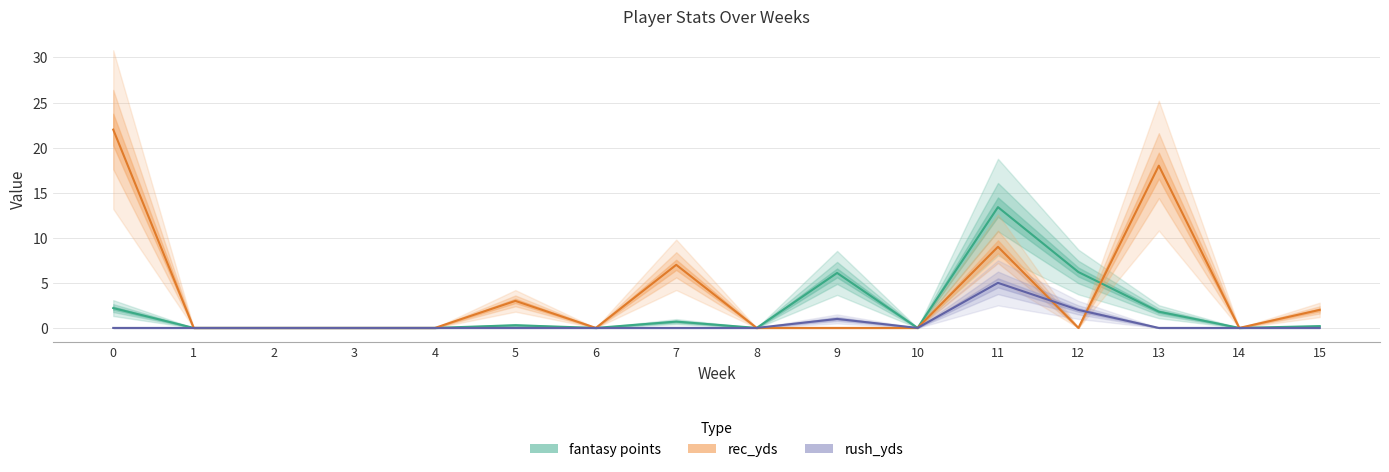

Between 15 and 4, which is larger?

15